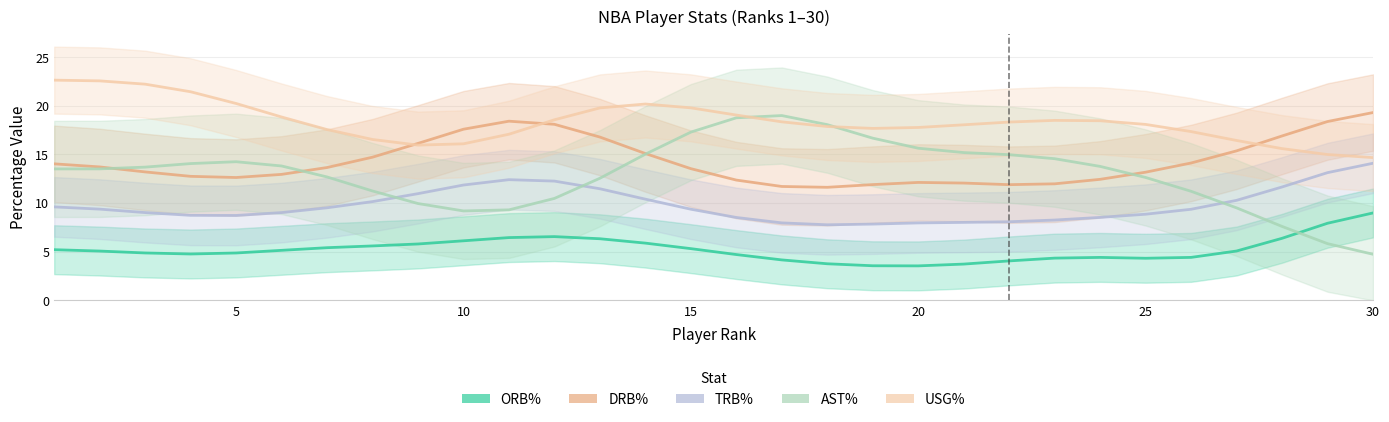

True or false: USG% and AST% cross at least once.

True